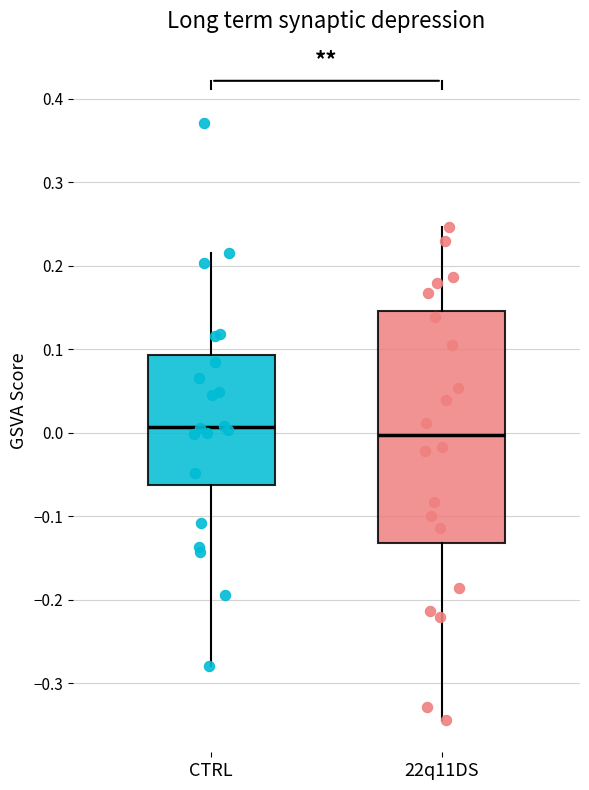

Which box is the tallest, from its lower edge to its upper edge?

22q11DS